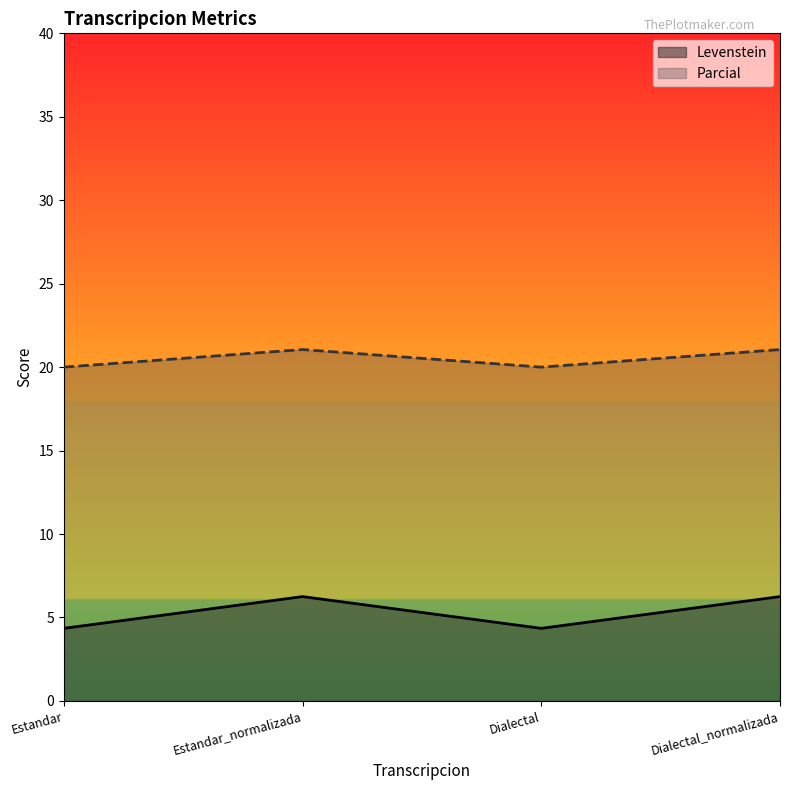

Does the chart have visible grid lines?

No